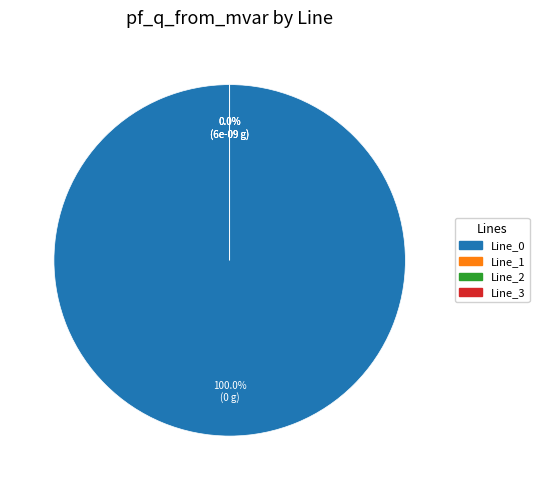

Between Line_2 and Line_3, which is larger?

Line_2